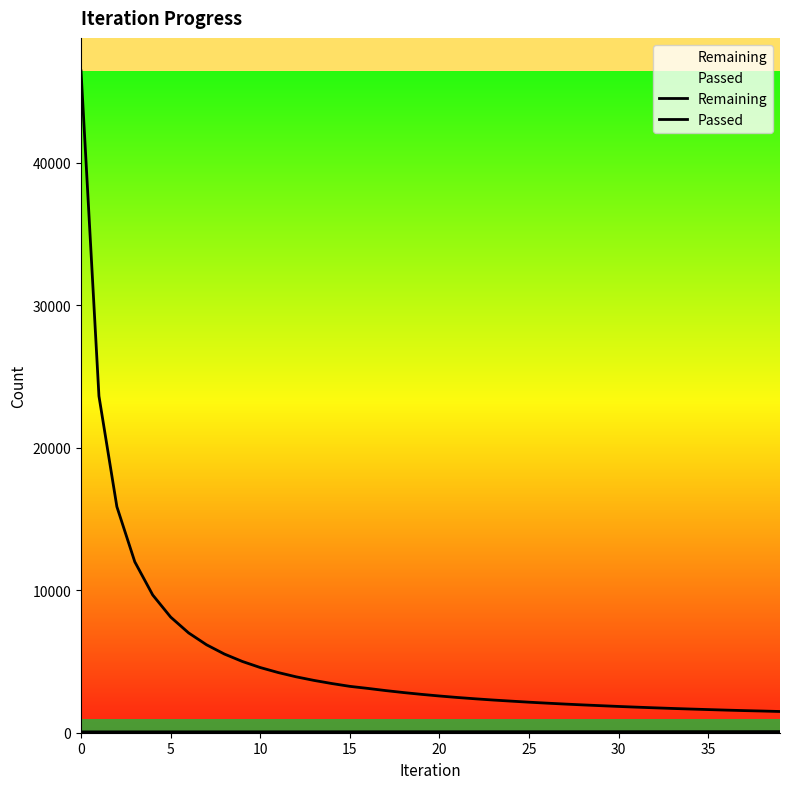

Reading left to right, extract all data points from this chart.

Remaining: 46456	23632	15867	11997	9669	8119	7010	6176	5523	5003	4576	4225	3925	3672	3452	3255	3112	2958	2819	2693	2578	2474	2381	2295	2218	2143	2076	2012	1953	1898	1844	1795	1748	1704	1663	1625	1587	1553	1523	1490
Passed: 58	59	59	60	60	61	61	62	62	63	63	64	64	65	65	66	67	68	68	69	69	69	70	71	71	72	72	72	73	73	74	74	75	75	76	76	76	77	78	78